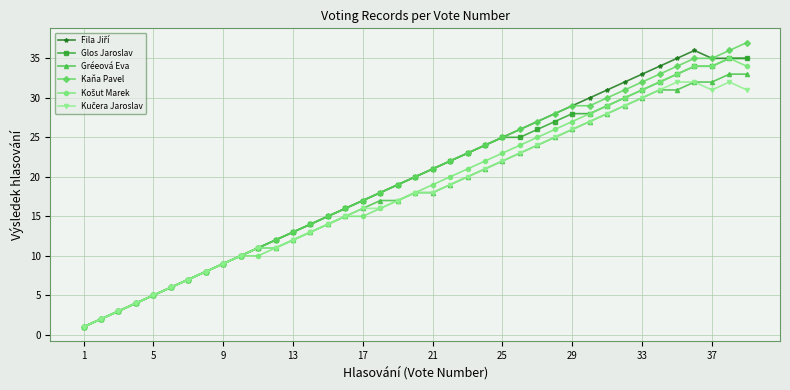

What is the maximum value for Gréeová Eva?

33